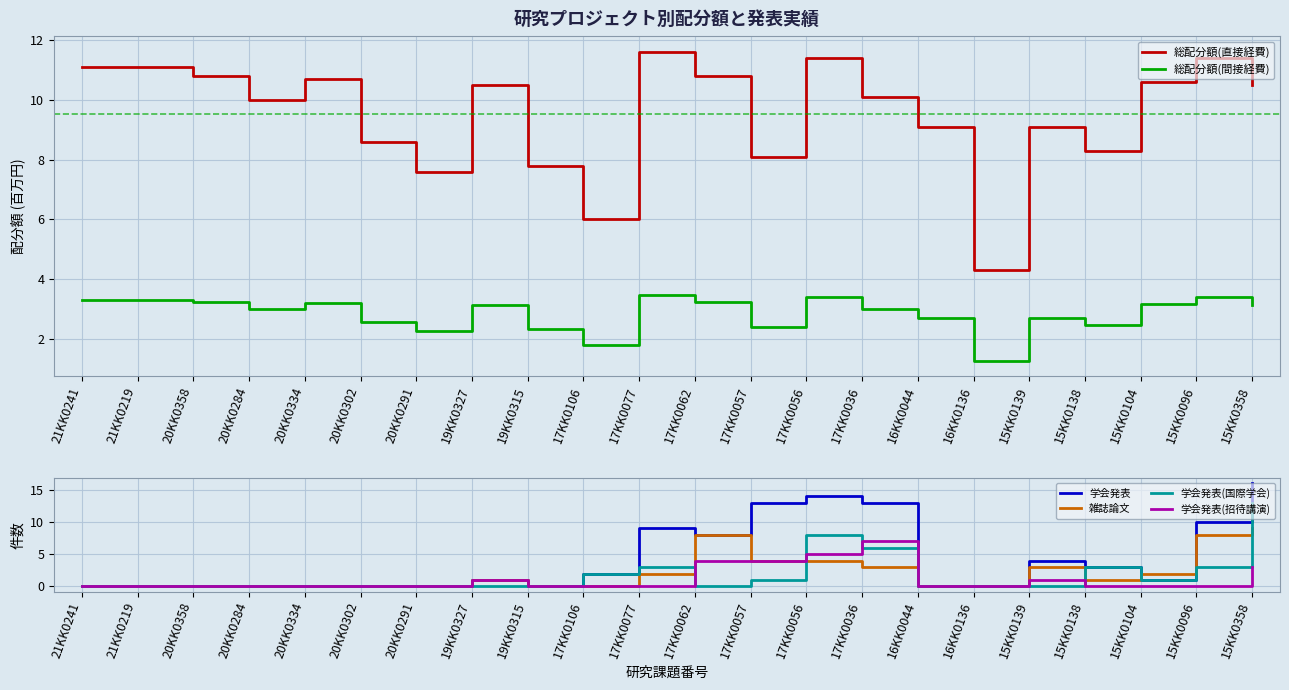

True or false: 学会発表(国際学会) and 総配分額(間接経費) cross at least once.

True